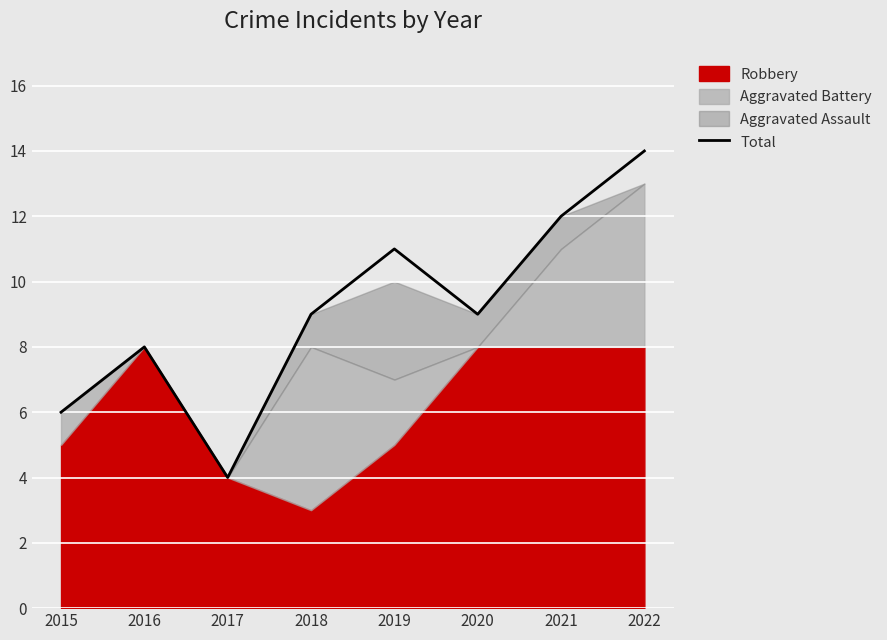

What is the value of the 7th point from the left?

12